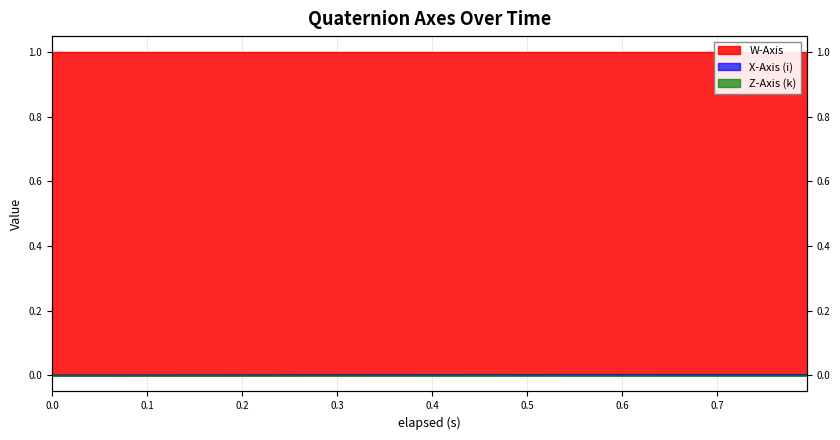

At how many categories does at least one series exceed 0?

40